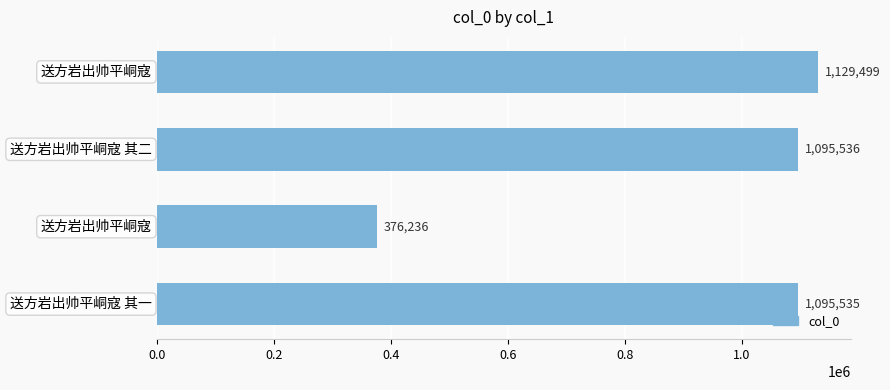

How many bars are there in total?

4